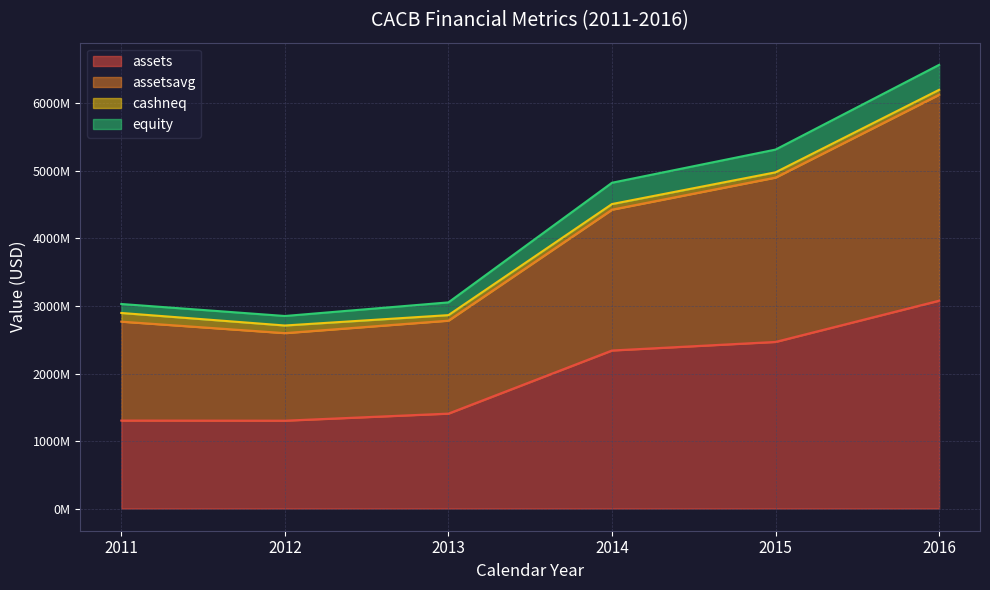

What is the difference between the highest and lowest values at 2012?

1409803250